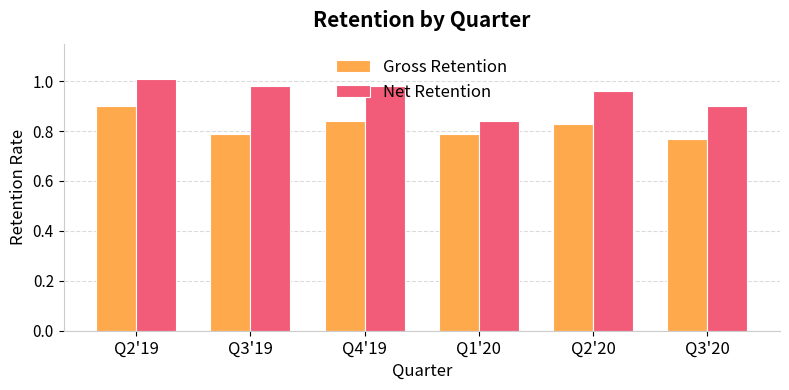

Rank the series at Q2'20 from highest to lowest value.

Net Retention, Gross Retention